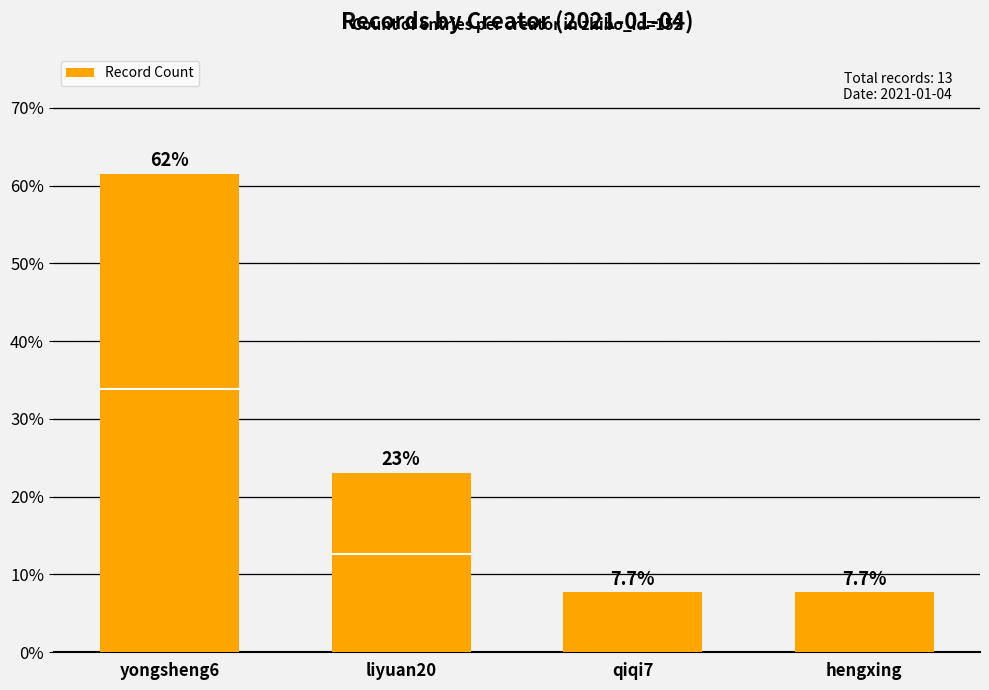

What is the maximum value shown in the chart?

61.5